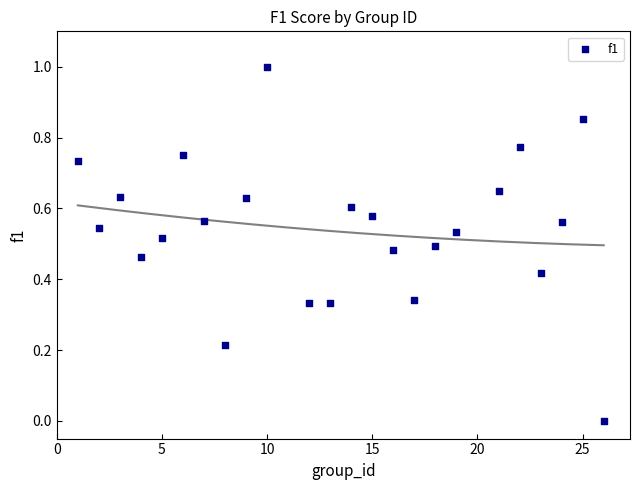

What is the range of X values (max minus min)?

25.0